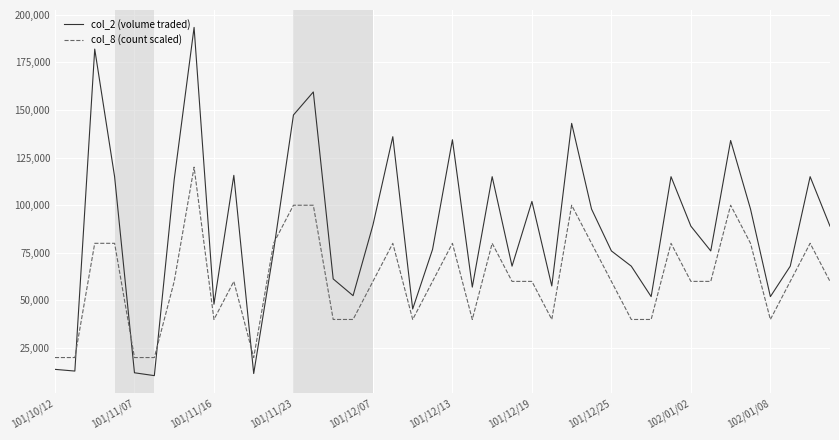

How many times do col_8 (count scaled) and col_2 (volume traded) cross each other?

5